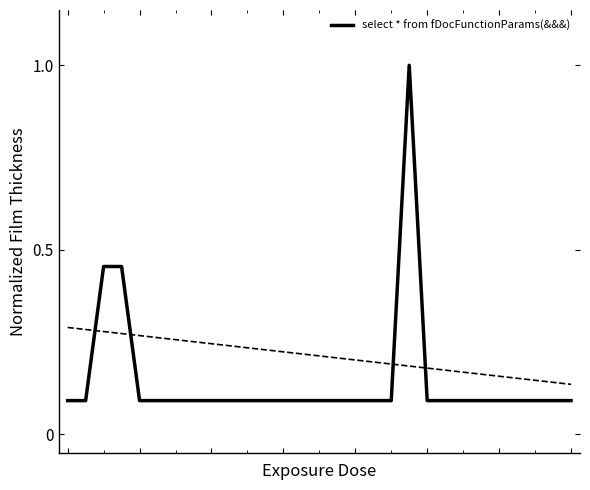

What is the maximum value shown in the chart?

1.0